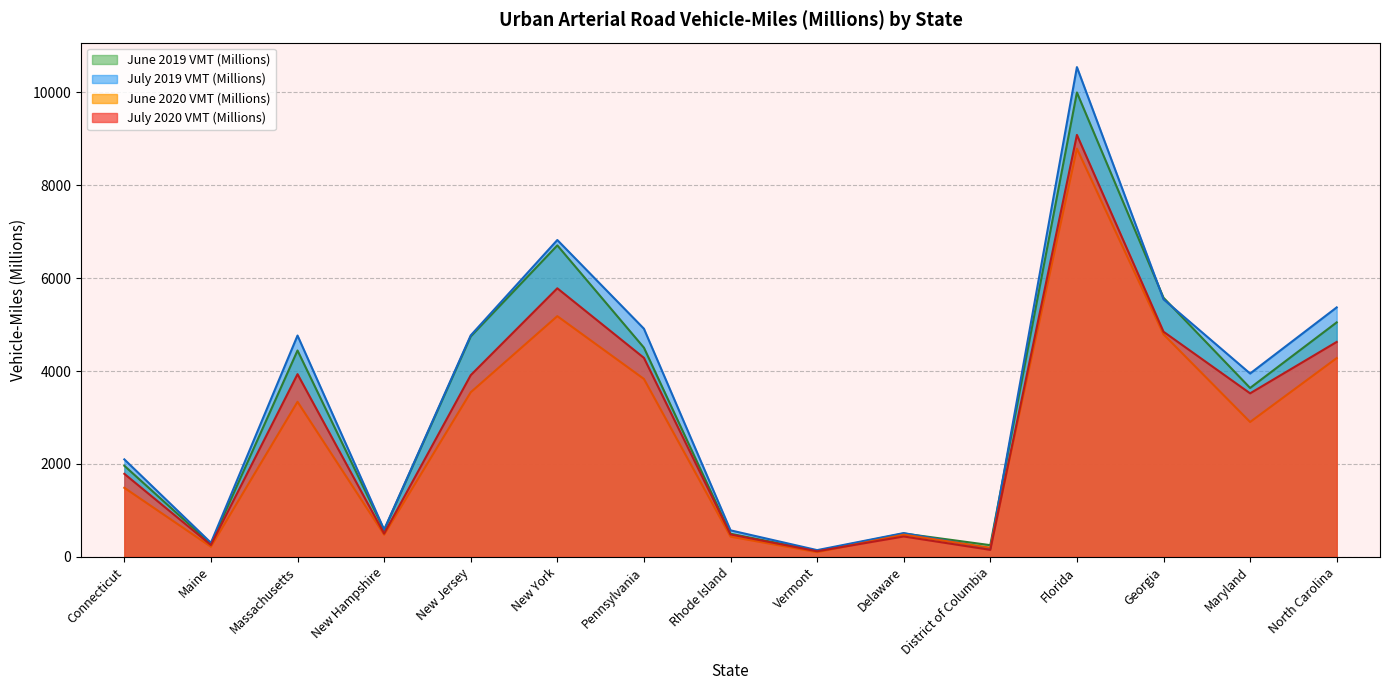

What is the maximum value shown in the chart?

10546